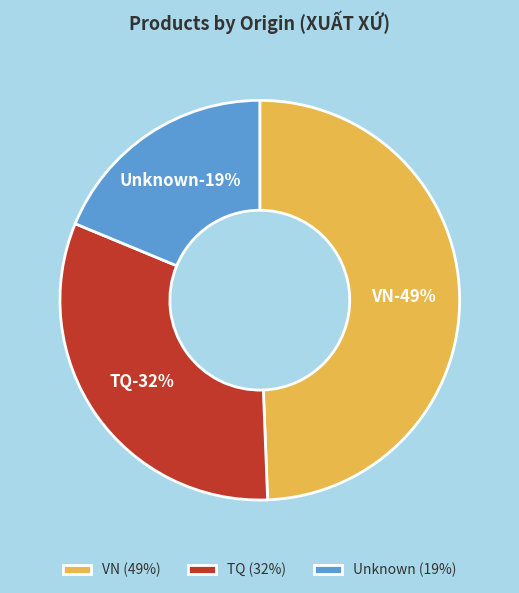

Does any single category account for the majority?

No